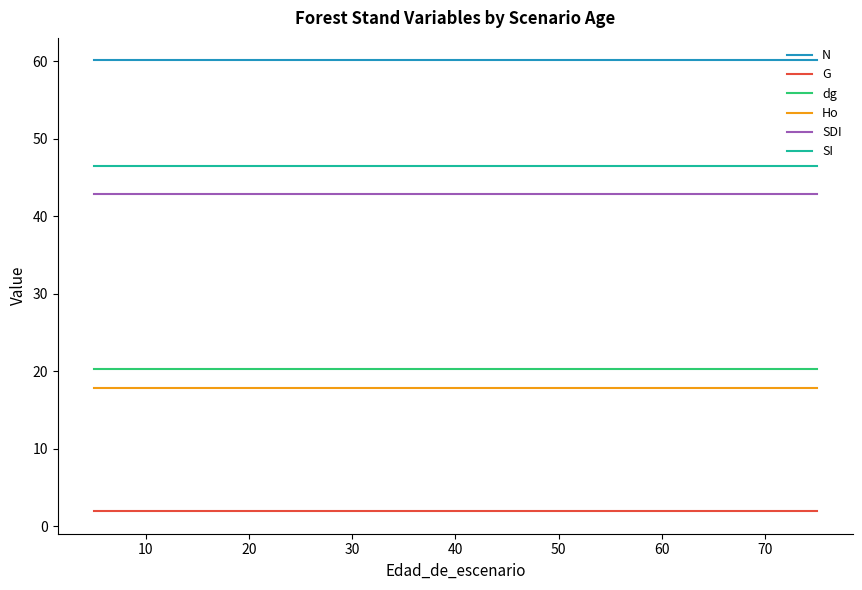

Between 40 and 13, which series saw the biggest shift?

N